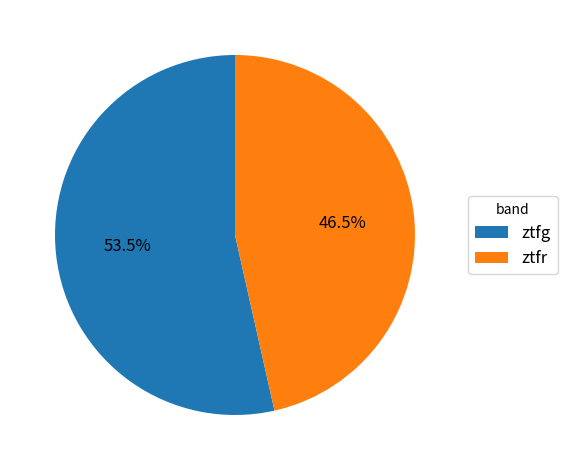

What is the smallest slice in the pie chart?

ztfr